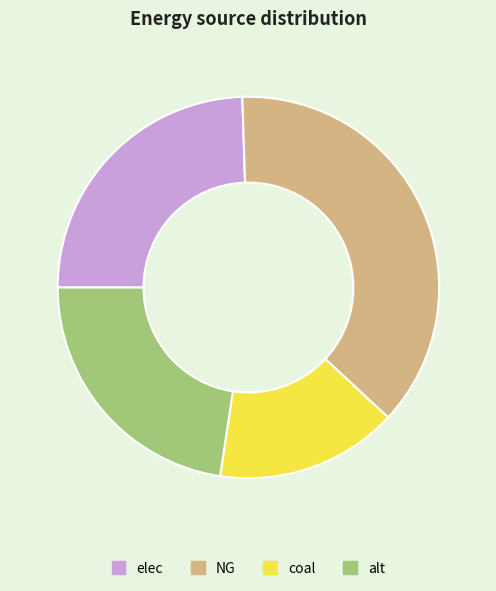

Rank the categories by value from lowest to highest.

coal, alt, elec, NG